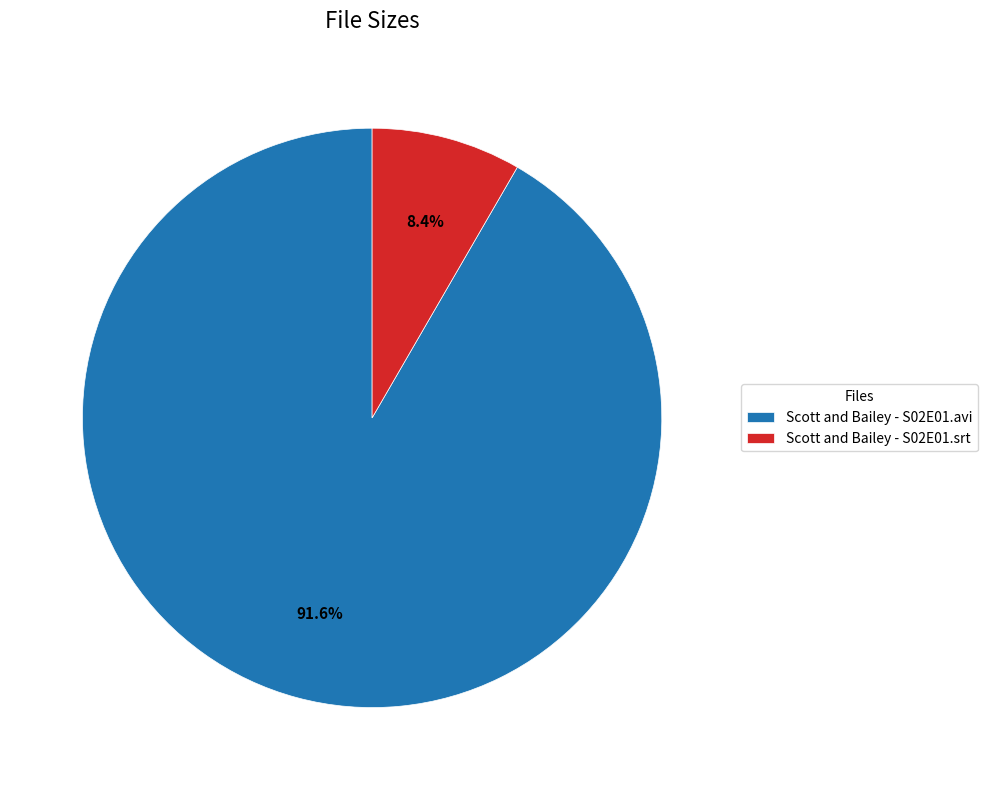

Count the number of slices in the pie.

2